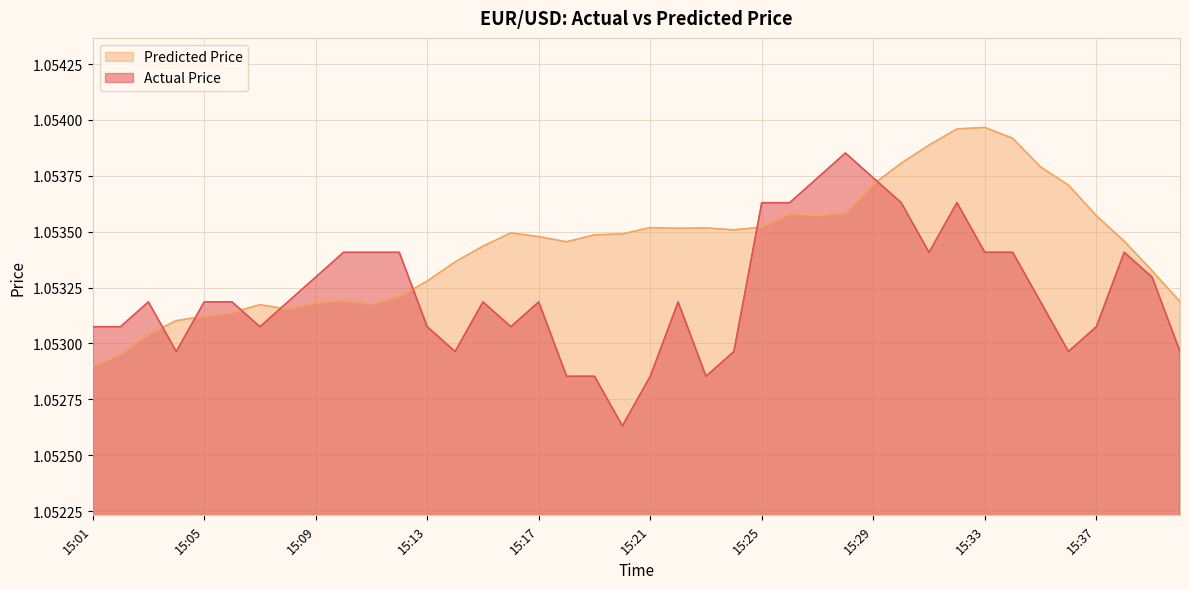

Count the Actual Price values in the range 1 to 2.

40